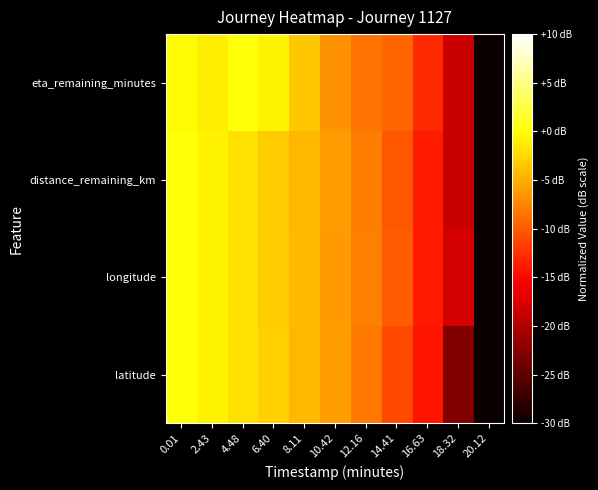

Reading left to right, extract all data points from this chart.

latitude: 0.01=0.0	2.43=-0.9	4.48=-2.0	6.40=-3.0	8.11=-4.5	10.42=-5.9	12.16=-8.2	14.41=-11.0	16.63=-14.2	18.32=-22.9	20.12=-30.0
longitude: 0.01=0.0	2.43=-0.9	4.48=-1.9	6.40=-3.2	8.11=-4.3	10.42=-6.1	12.16=-7.7	14.41=-9.9	16.63=-13.8	18.32=-17.9	20.12=-30.0
distance_remaining_km: 0.01=0.0	2.43=-0.9	4.48=-1.9	6.40=-3.1	8.11=-4.4	10.42=-6.1	12.16=-7.8	14.41=-10.2	16.63=-13.9	18.32=-18.7	20.12=-30.0
eta_remaining_minutes: 0.01=-0.4	2.43=-1.1	4.48=0.0	6.40=-0.8	8.11=-3.5	10.42=-6.7	12.16=-8.4	14.41=-9.3	16.63=-12.9	18.32=-18.5	20.12=-30.0